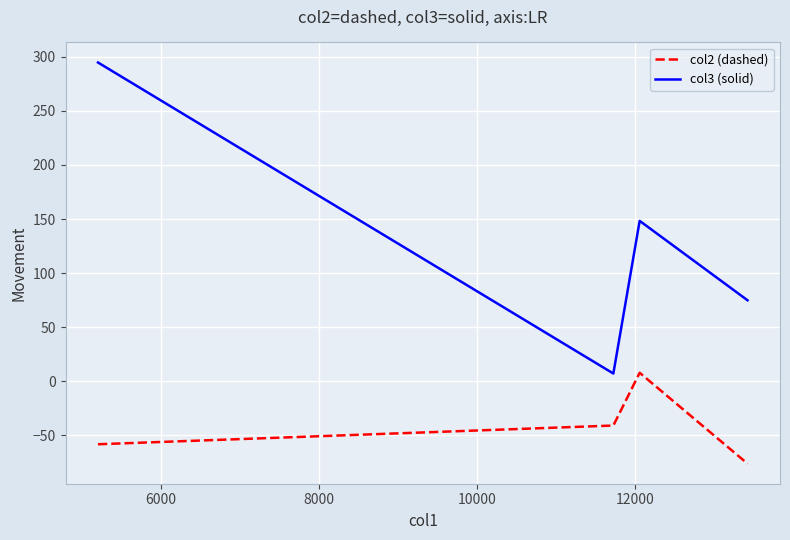

How many values in the col2 (dashed) series are below -40?

3